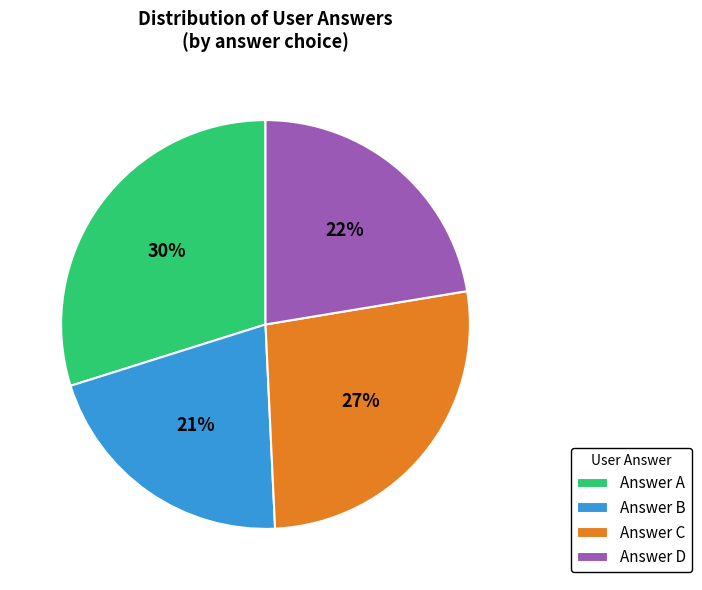

How many slices are in this pie chart?

4